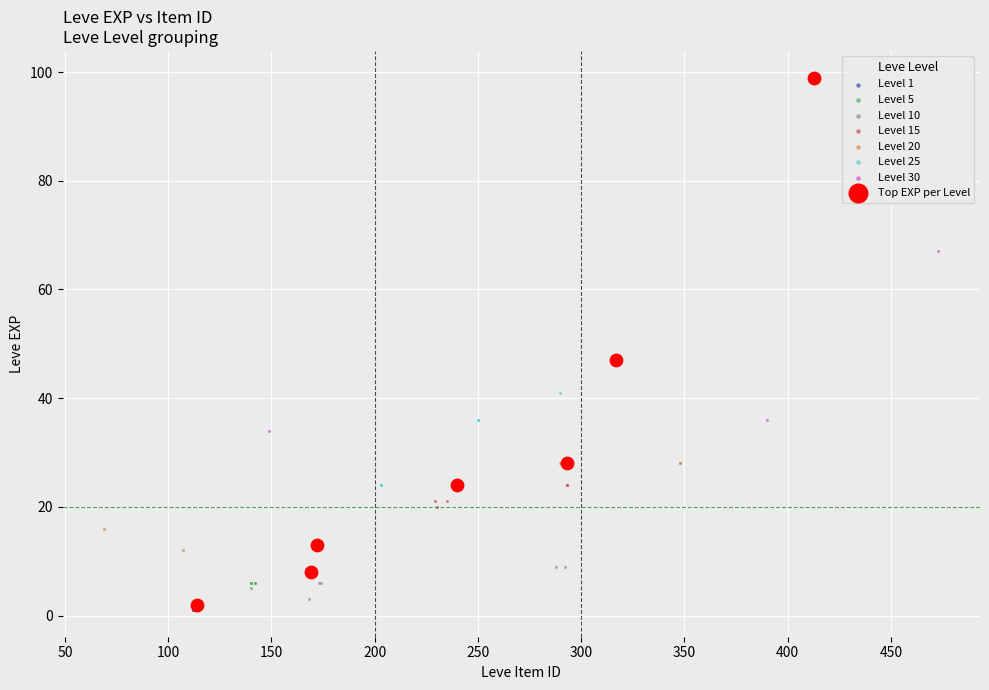

Which series has the widest spread of Y values?

Top EXP per Level